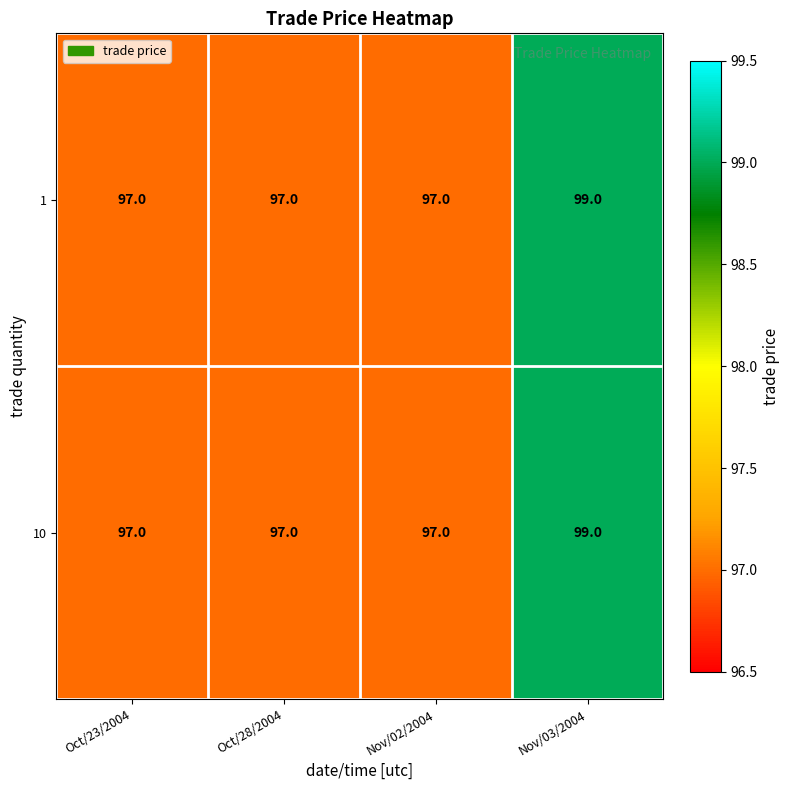

At which category is the sum across all series the highest?

Nov/03/2004